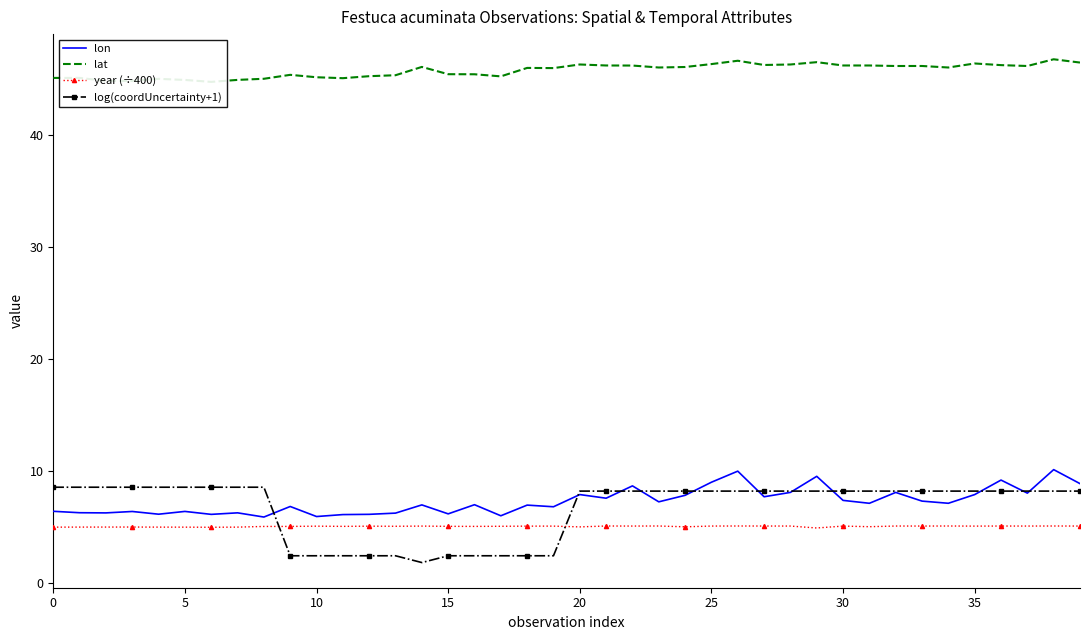

True or false: log(coordUncertainty+1) and year (÷400) intersect in this chart.

True